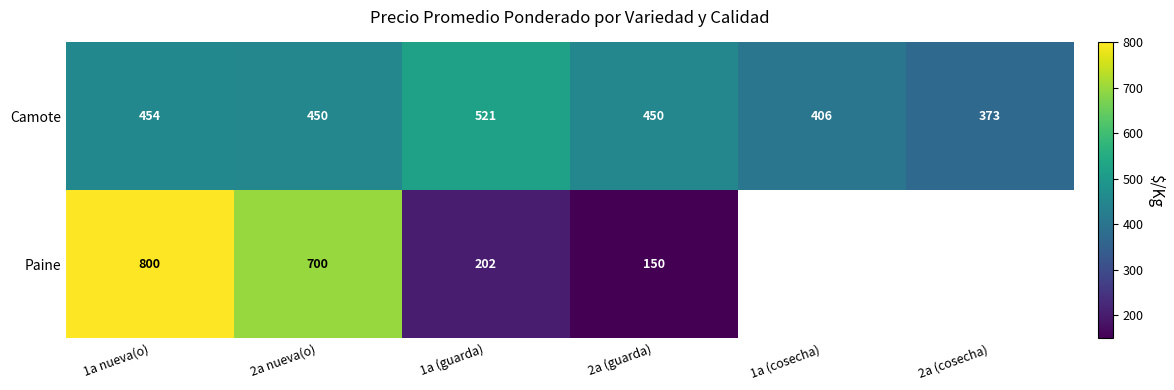

What is the difference between the maximum and minimum values in the Camote series?

148